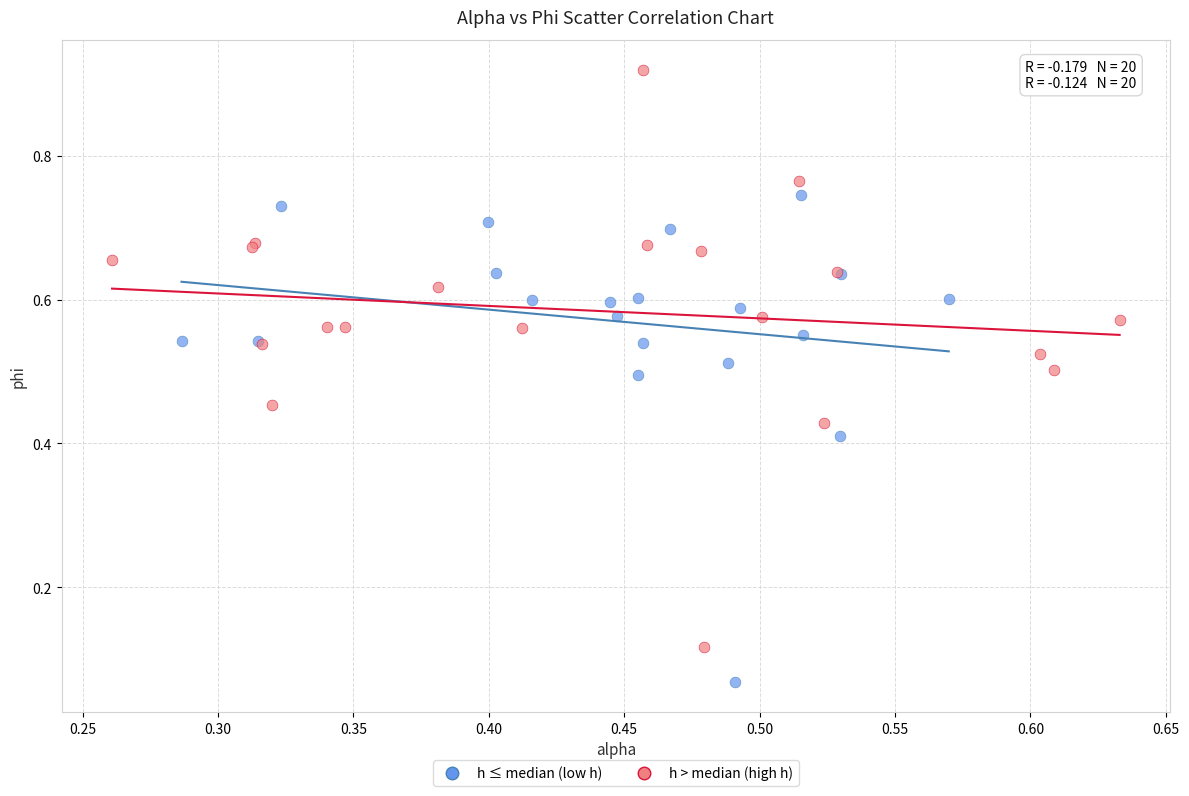

Which series reaches the minimum Y coordinate?

h ≤ median (low h)